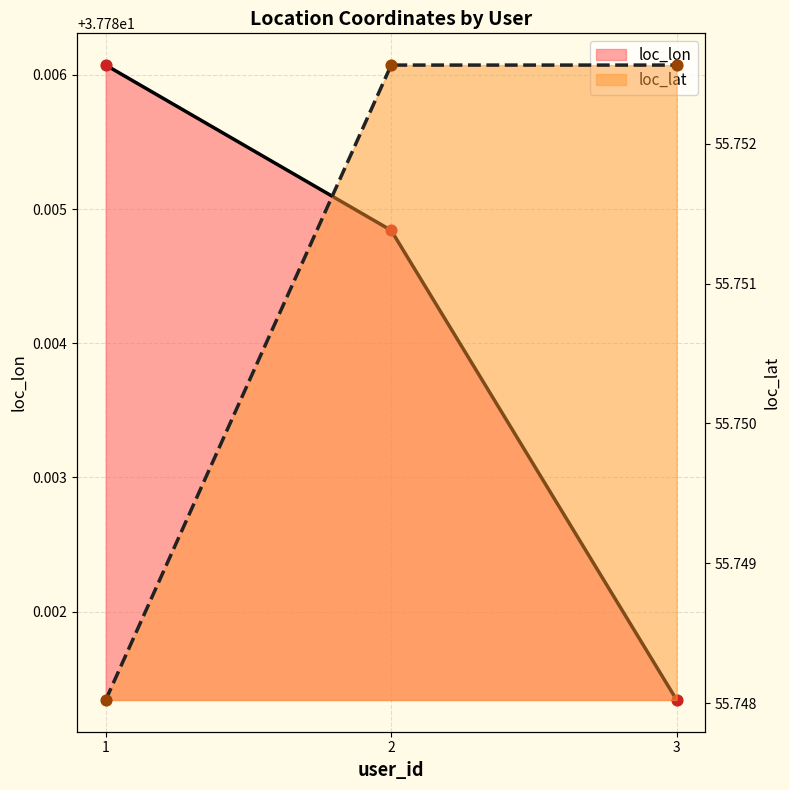

What are all the series names shown in the legend?

loc_lon, loc_lat